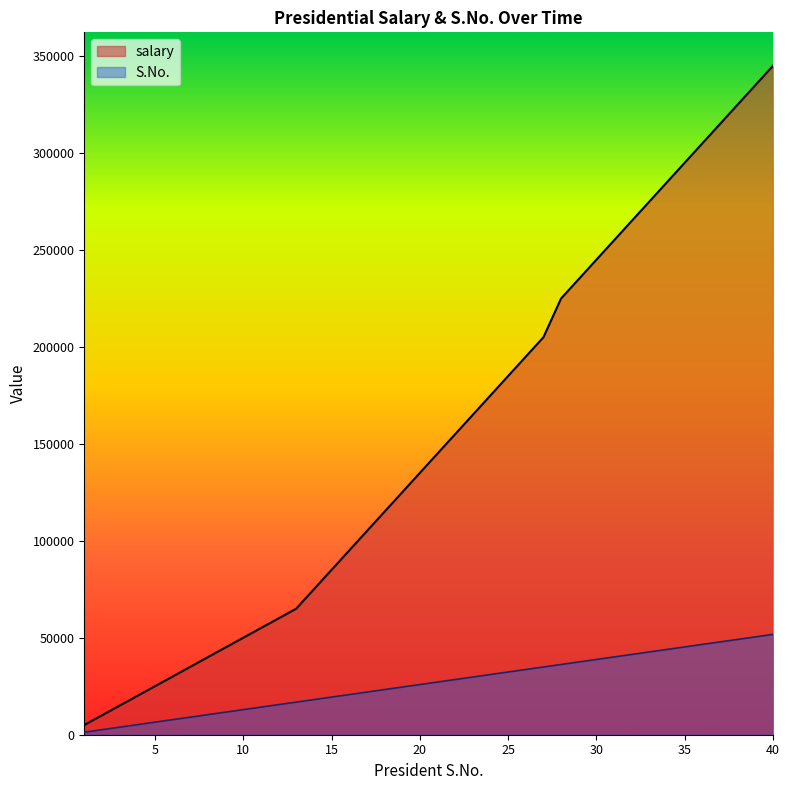

Reading right to left, list all the values displayed in this chart.

S.No.: 51750.0	50456.2	49162.5	47868.8	46575.0	45281.2	43987.5	42693.8	41400.0	40106.2	38812.5	37518.8	36225.0	34931.2	33637.5	32343.8	31050.0	29756.2	28462.5	27168.8	25875.0	24581.2	23287.5	21993.8	20700.0	19406.2	18112.5	16818.8	15525.0	14231.2	12937.5	11643.8	10350.0	9056.2	7762.5	6468.8	5175.0	3881.2	2587.5	1293.8
salary: 345000.0	335000.0	325000.0	315000.0	305000.0	295000.0	285000.0	275000.0	265000.0	255000.0	245000.0	235000.0	225000.0	205000.0	195000.0	185000.0	175000.0	165000.0	155000.0	145000.0	135000.0	125000.0	115000.0	105000.0	95000.0	85000.0	75000.0	65000.0	60000.0	55000.0	50000.0	45000.0	40000.0	35000.0	30000.0	25000.0	20000.0	15000.0	10000.0	5000.0